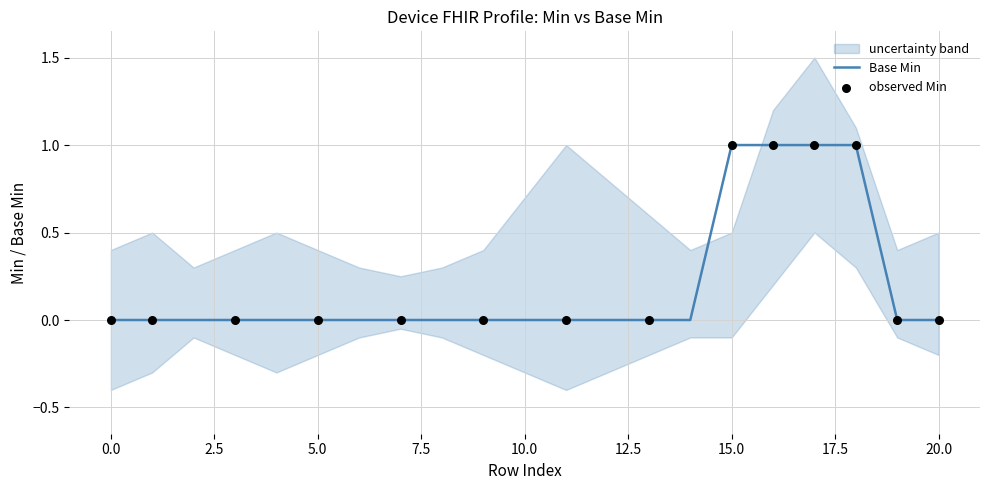

The Base Min series shows 1 at 0.0. True or false?

False